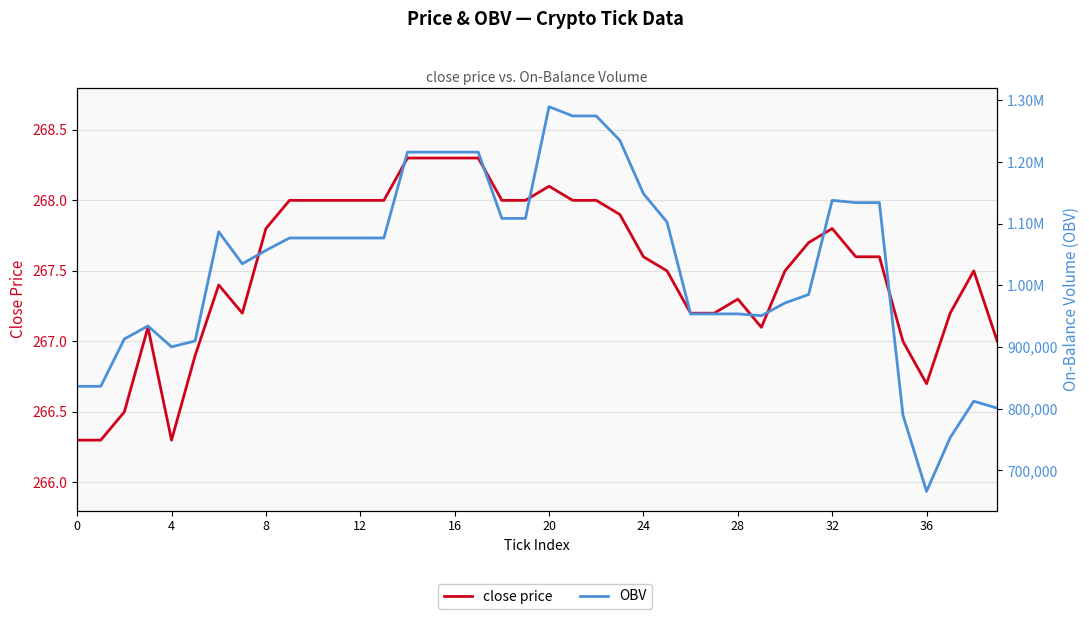

Where is close price nearest to the value 267?

35